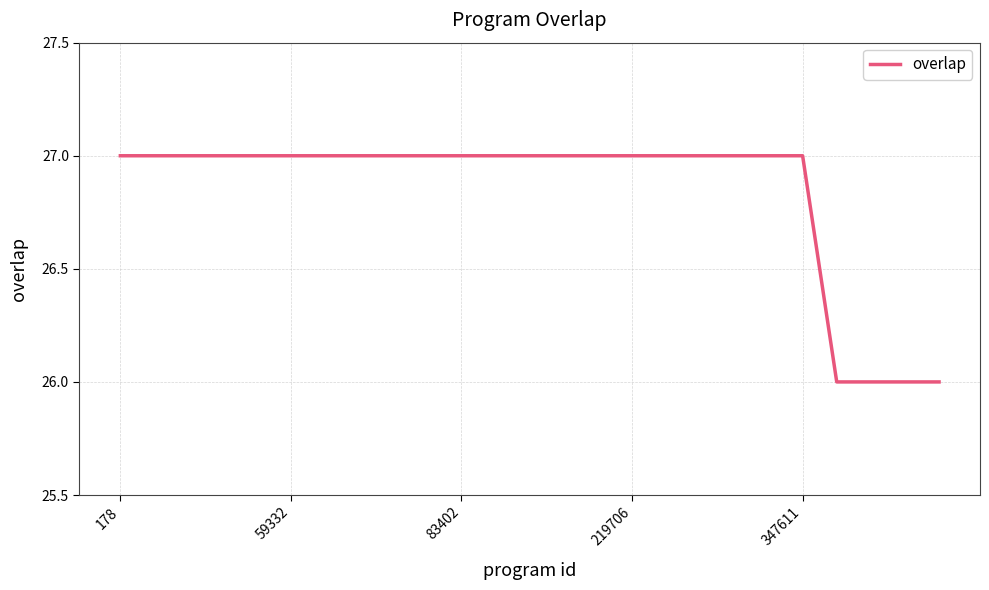

What is the greatest value displayed?

27